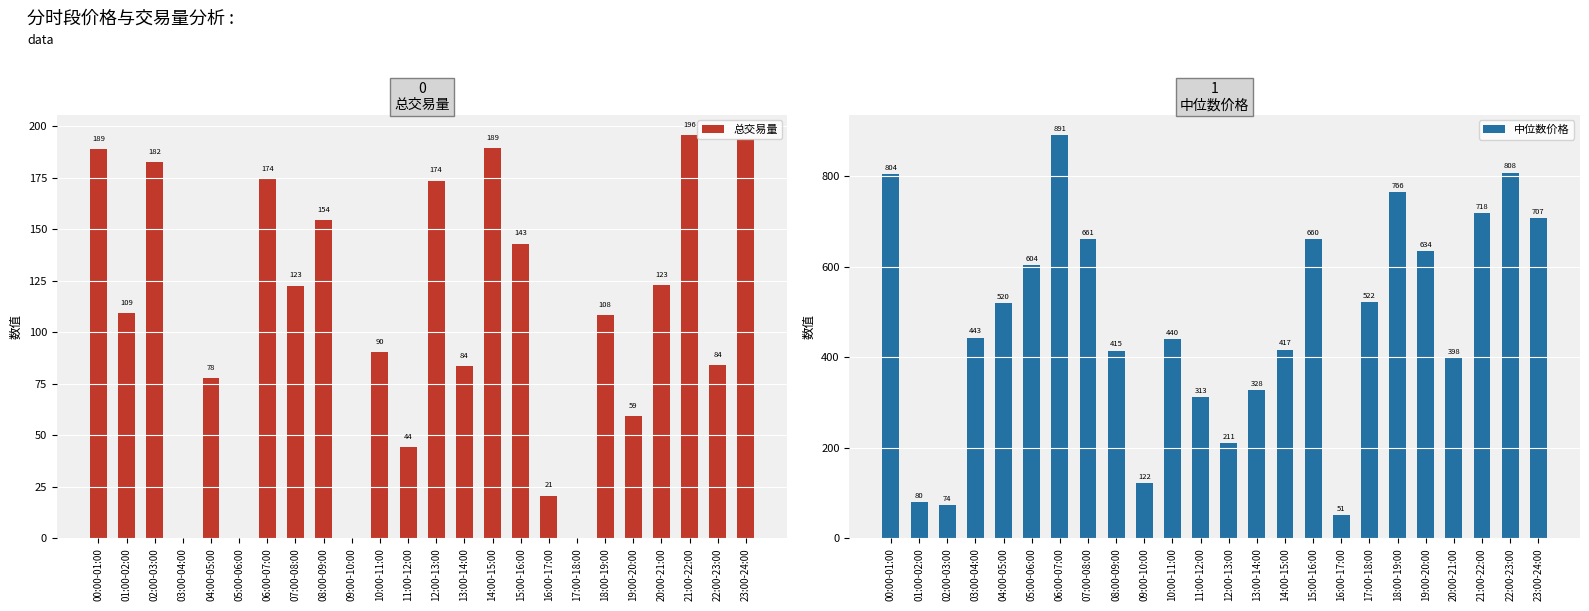

Count the number of data series in this chart.

2